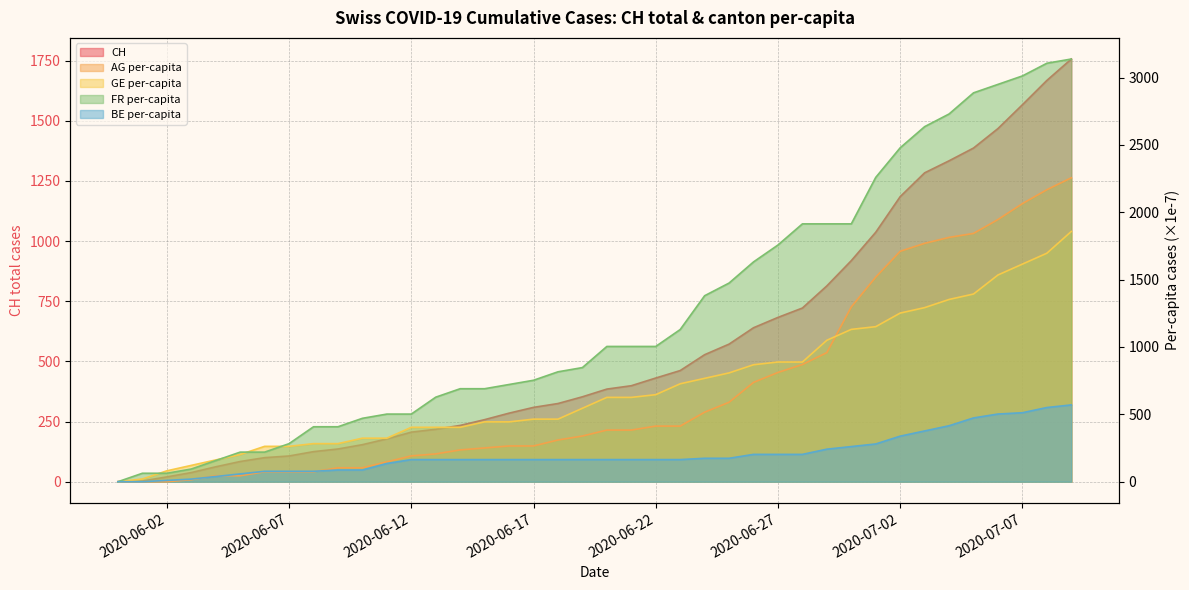

The GE_pc series shows 1251.9 at 2020-07-02. True or false?

True